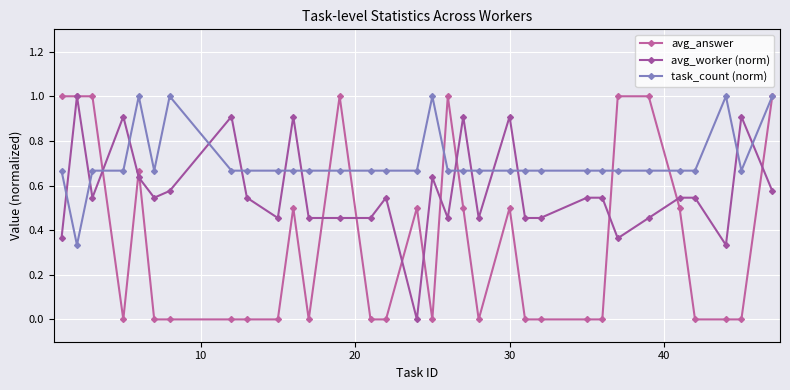

True or false: avg_worker (norm) has more than 2 interior local peaks.

True